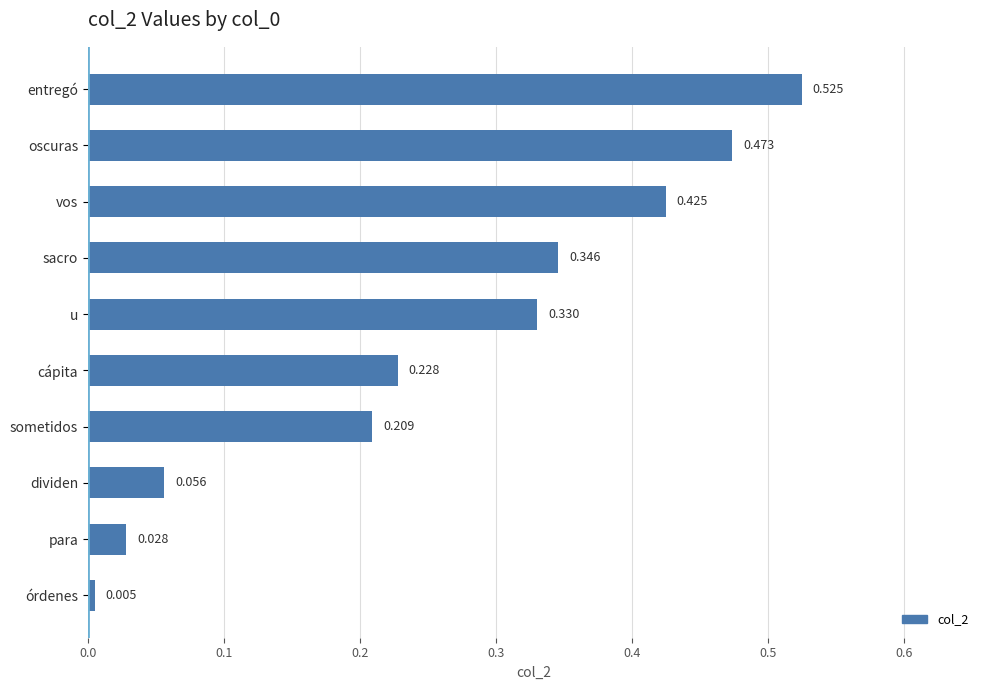

List the labels in order of value, largest first.

entregó, oscuras, vos, sacro, u, cápita, sometidos, dividen, para, órdenes